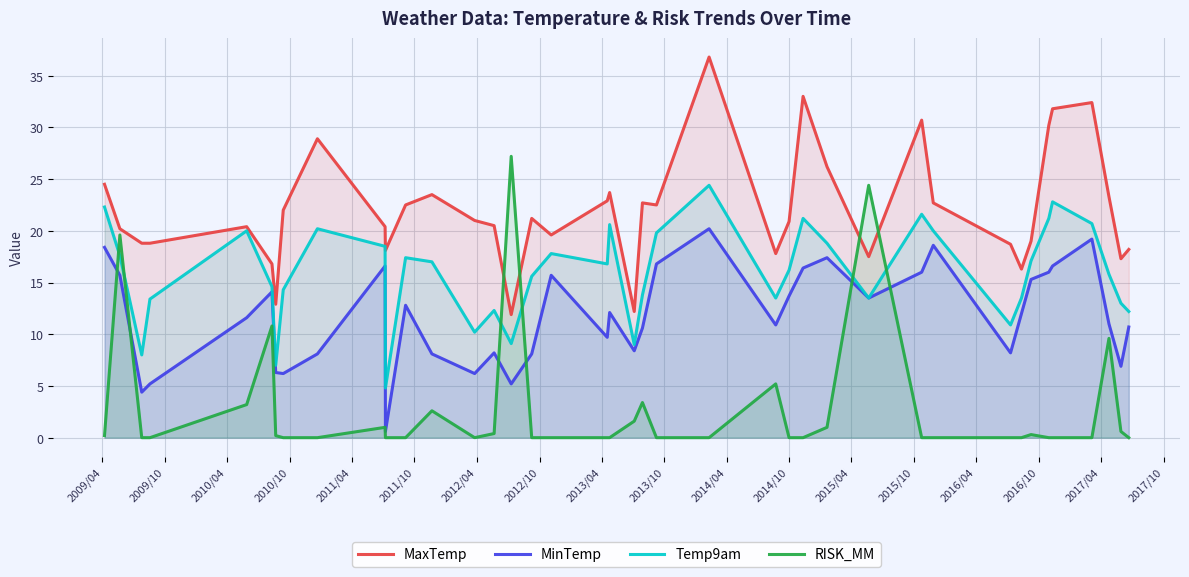

True or false: MaxTemp and MinTemp intersect in this chart.

False